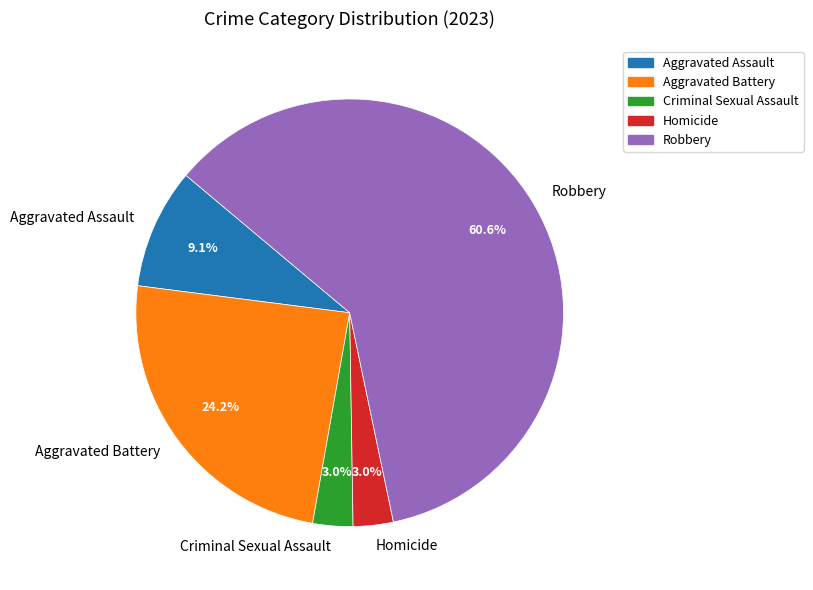

Combined, what portion of the pie is Homicide and Aggravated Assault?

12.1%